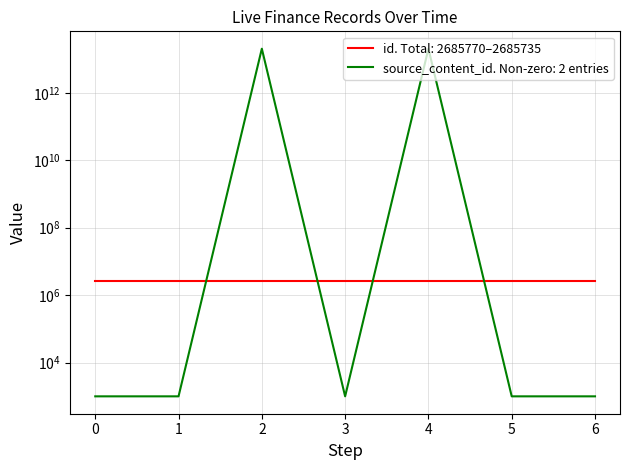

How many values in the id series are below 2685758?

3